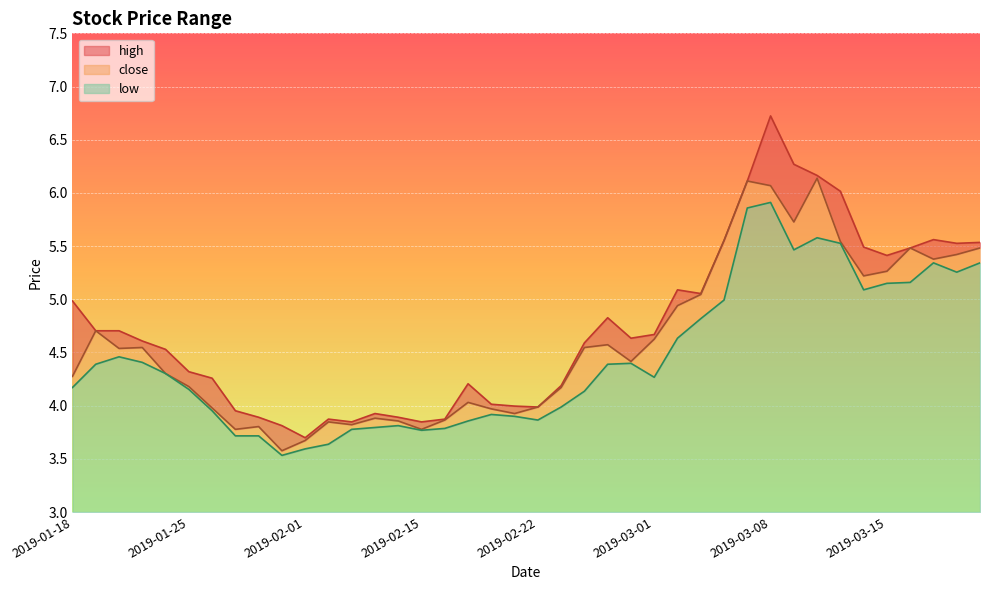

What is the smallest value displayed?

3.5